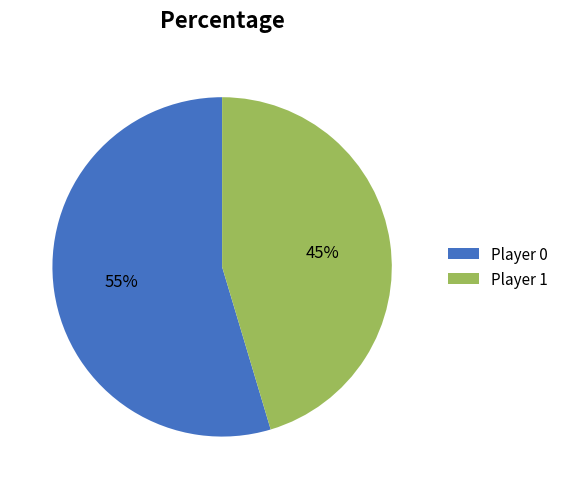

How many segments does this pie chart have?

2